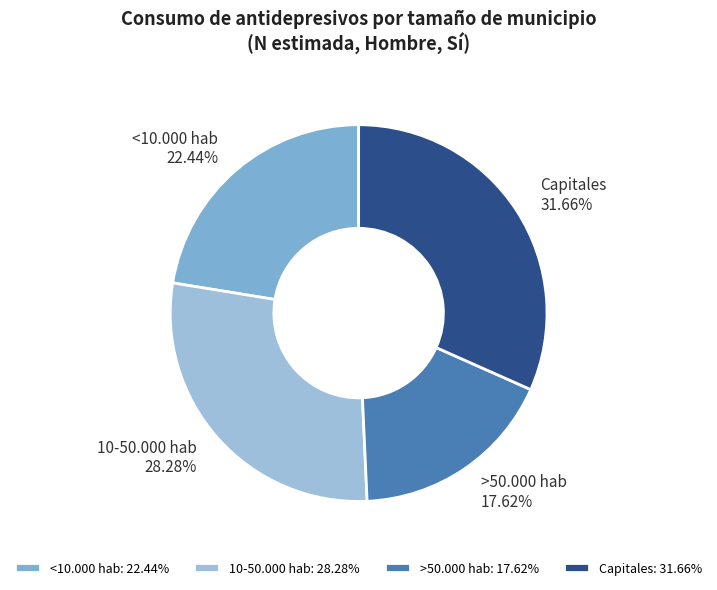

Which has a higher value, <10.000 hab or Capitales?

Capitales